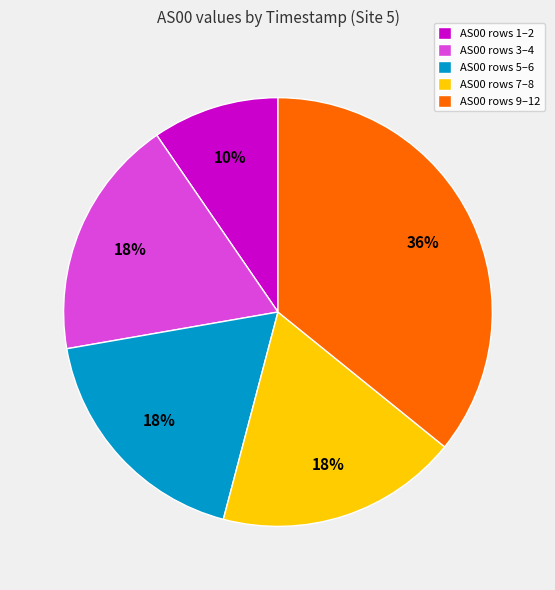

True or false: AS00 rows 1–2 accounts for 10% of the total.

True